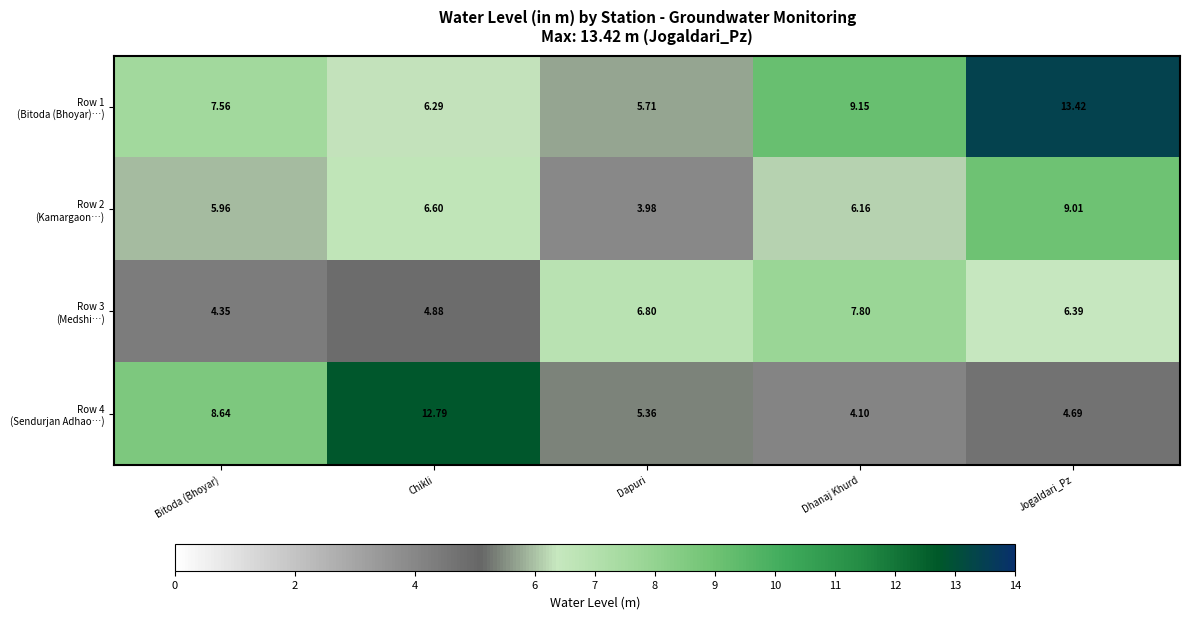

Which label corresponds to the smallest value in the chart?

Dapuri